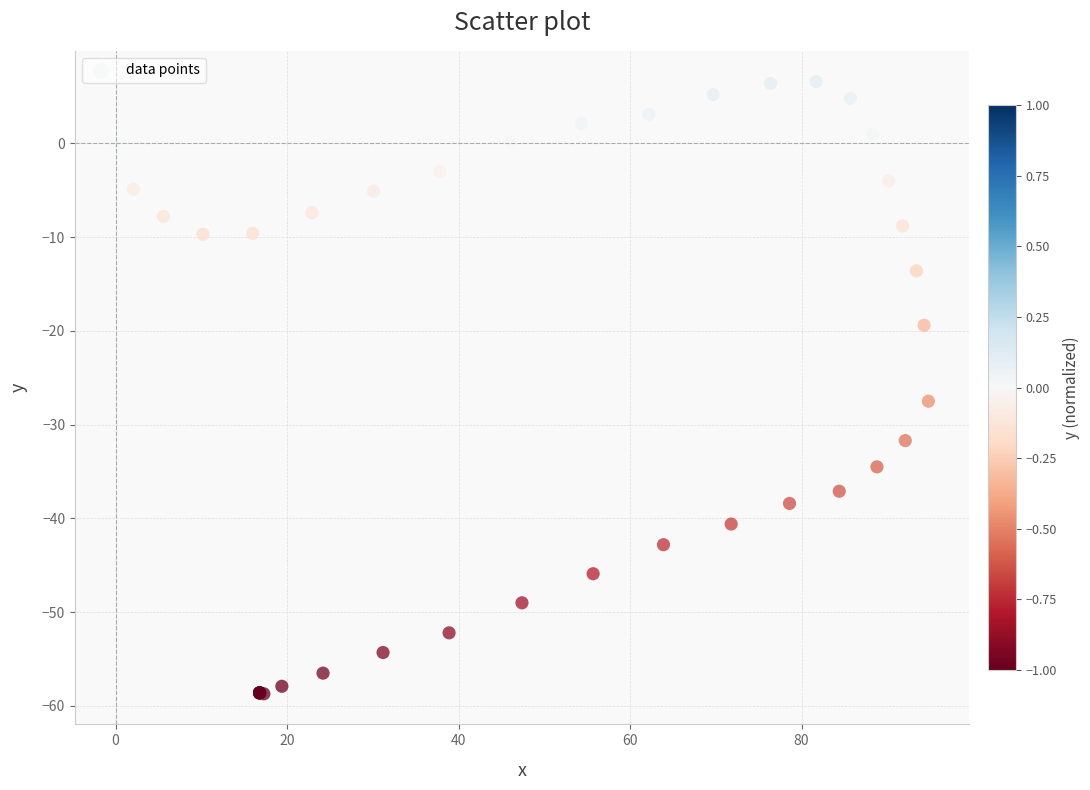

What Y value in the scatter plot is closest to -26?

-27.5